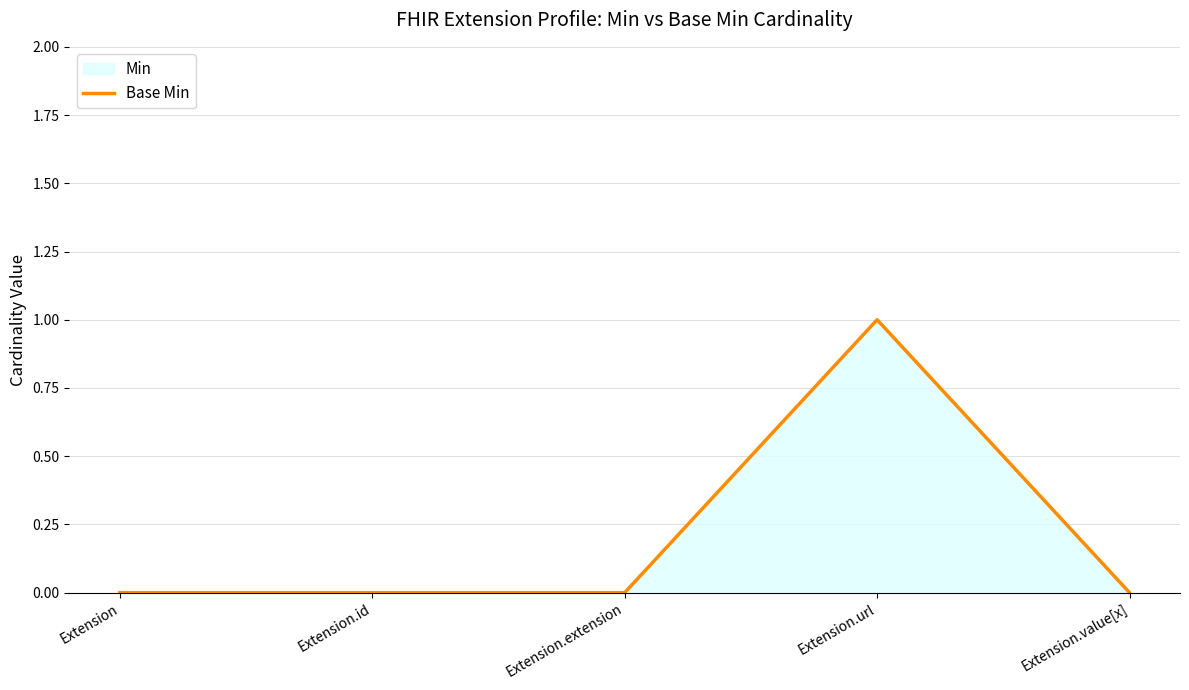

Reading right to left, transcribe all the data shown in this chart.

0	1	0	0	0